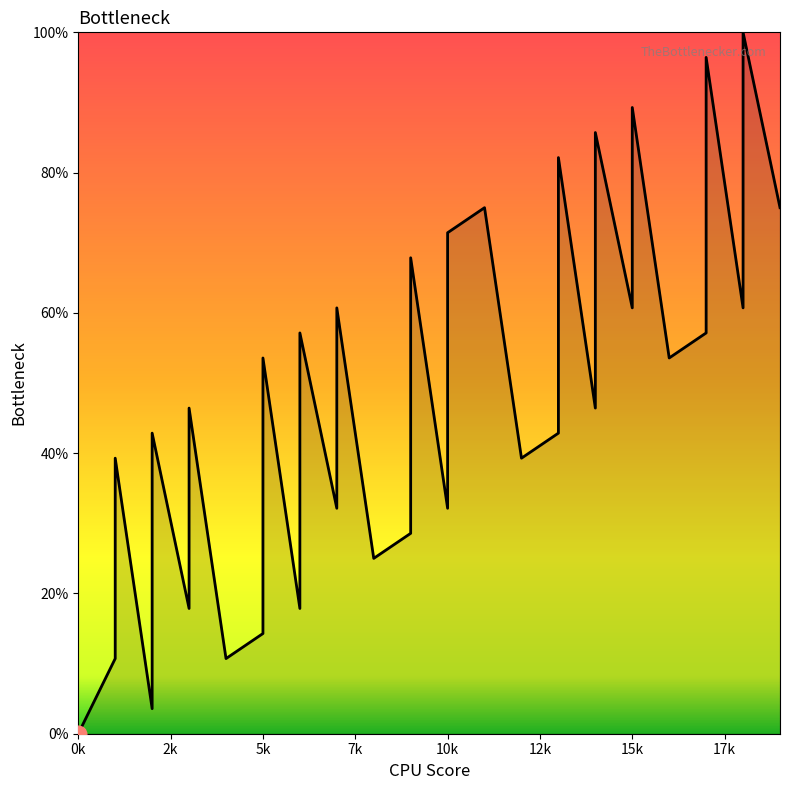

How many points are lower than both their immediate neighbors (excluding endpoints)?

12